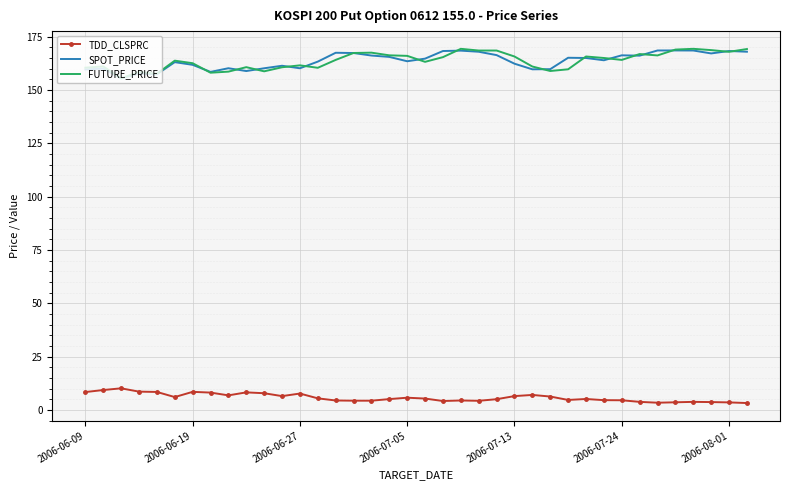

True or false: FUTURE_PRICE and TDD_CLSPRC intersect in this chart.

False